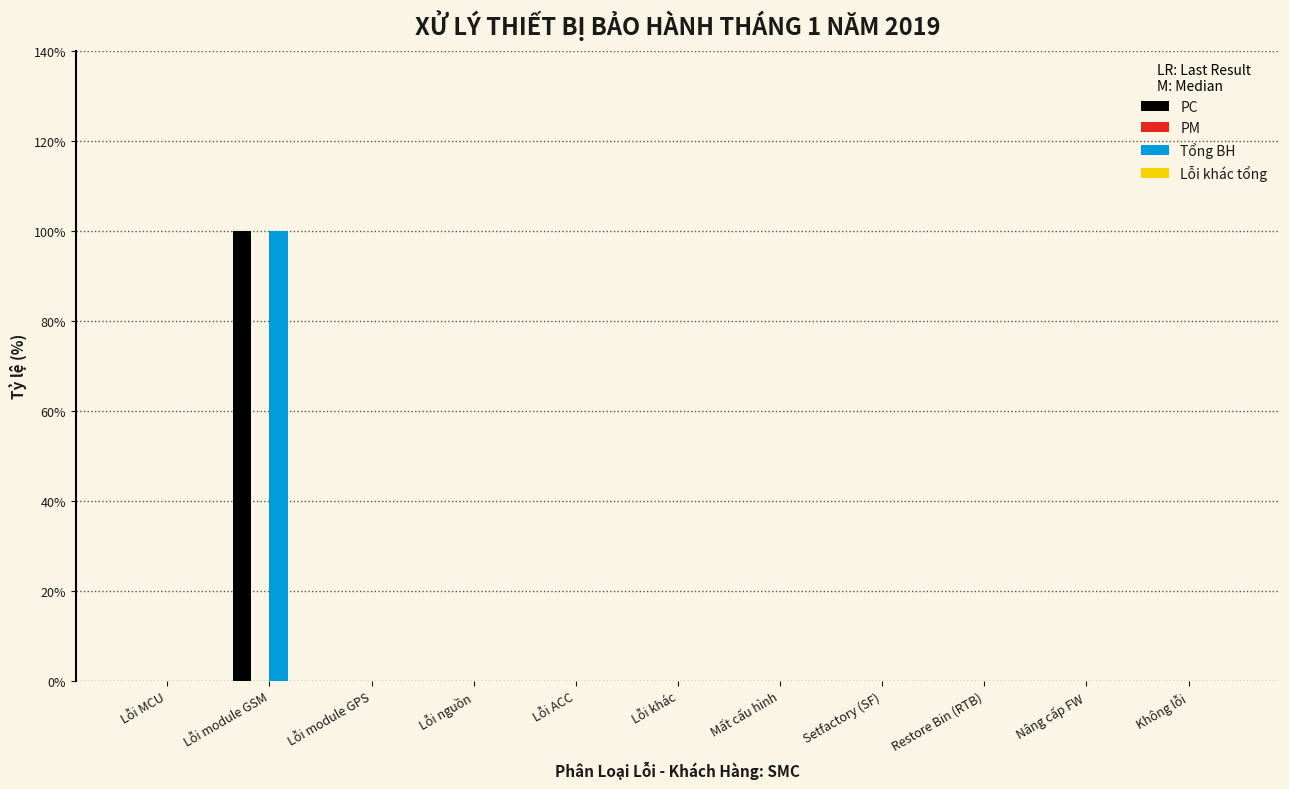

Reading left to right, list all the values displayed in this chart.

PC: Lỗi MCU=0	Lỗi module GSM=100	Lỗi module GPS=0	Lỗi nguồn=0	Lỗi ACC=0	Lỗi khác=0	Mất cấu hình=0	Setfactory (SF)=0	Restore Bin (RTB)=0	Nâng cấp FW=0	Không lỗi=0
Tổng BH: Lỗi MCU=0	Lỗi module GSM=100	Lỗi module GPS=0	Lỗi nguồn=0	Lỗi ACC=0	Lỗi khác=0	Mất cấu hình=0	Setfactory (SF)=0	Restore Bin (RTB)=0	Nâng cấp FW=0	Không lỗi=0